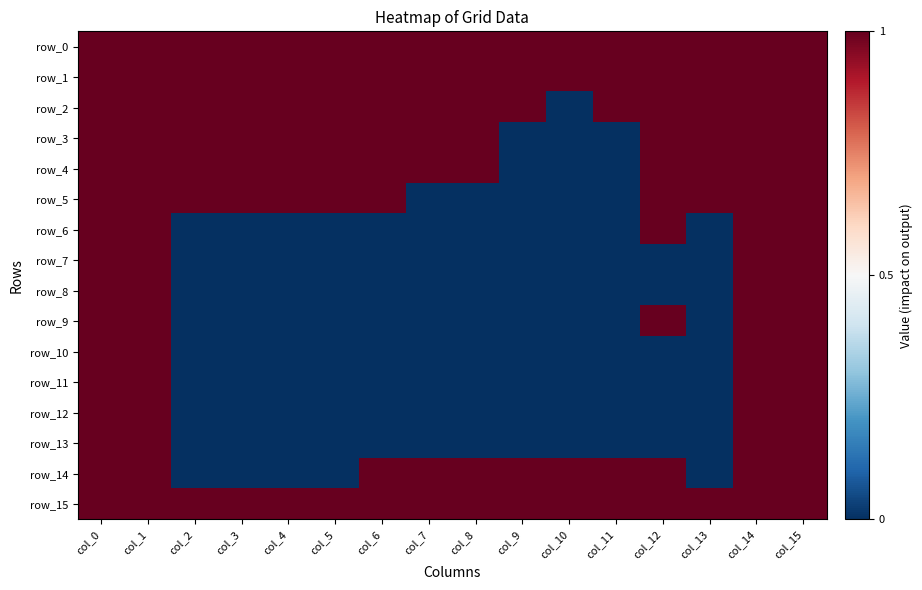

What is the sum of all row_15 values?

8.0